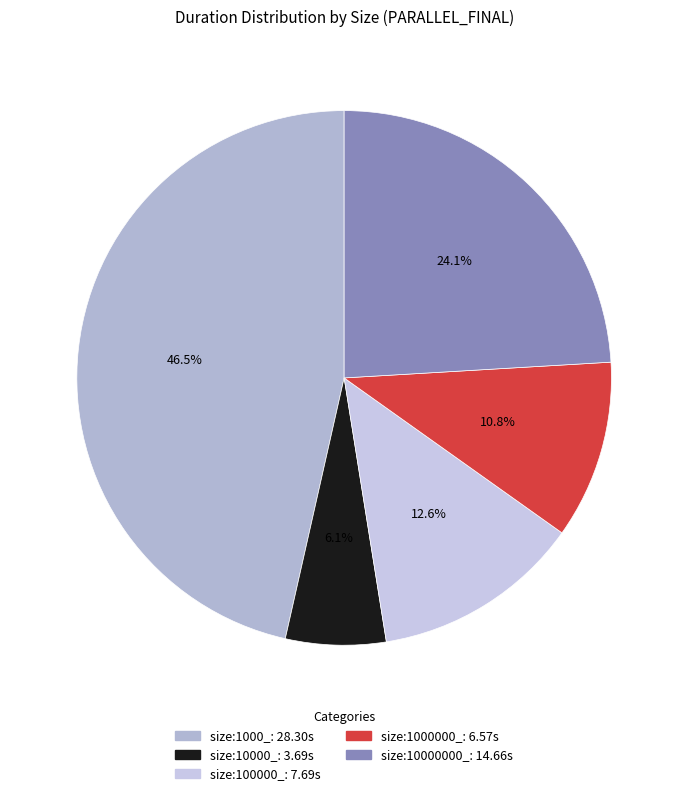

Which has a higher value, size:10000000_ or size:100000_?

size:10000000_